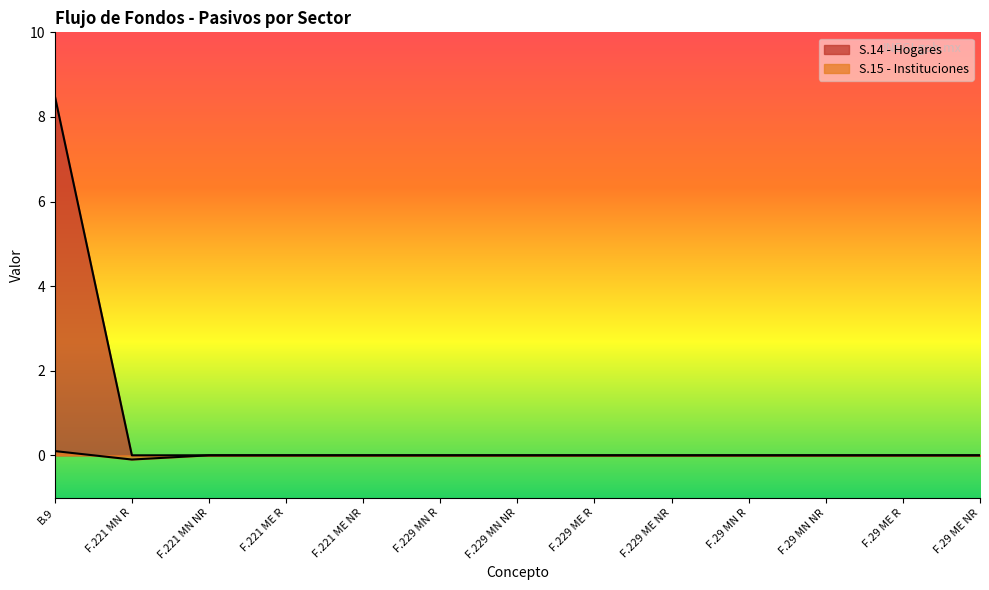

True or false: S.14 - Hogares has more than 1 interior local peaks.

False